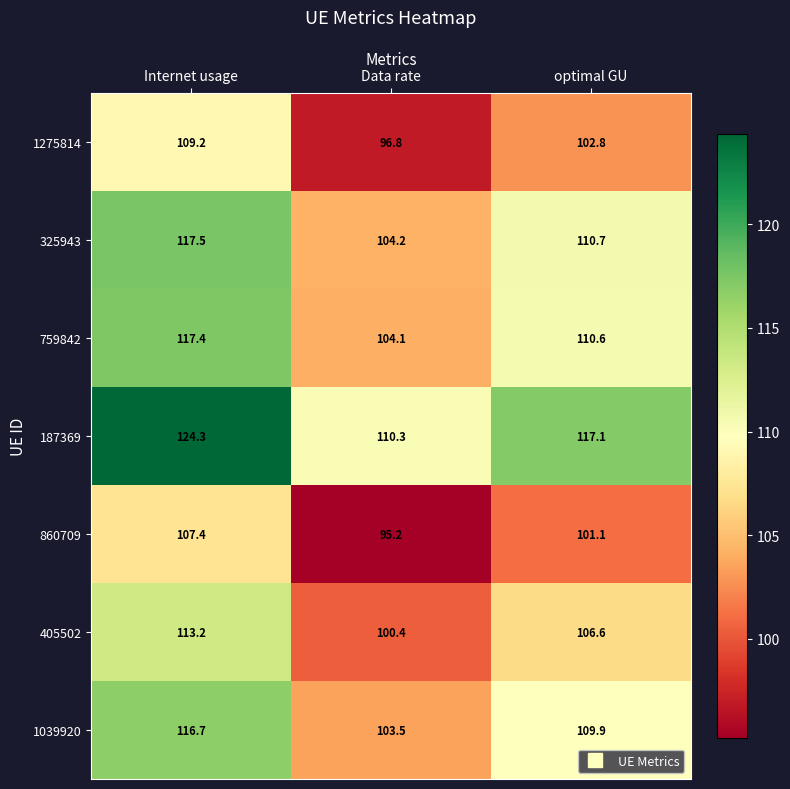

What is the lowest value of the 325943 series?

104.2